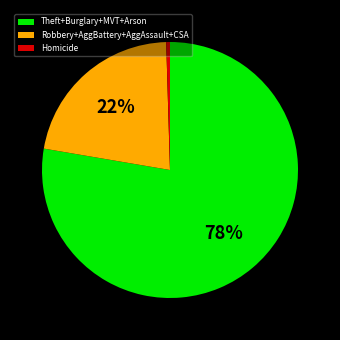

Between Robbery+AggBattery+AggAssault+CSA and Theft+Burglary+MVT+Arson, which is larger?

Theft+Burglary+MVT+Arson